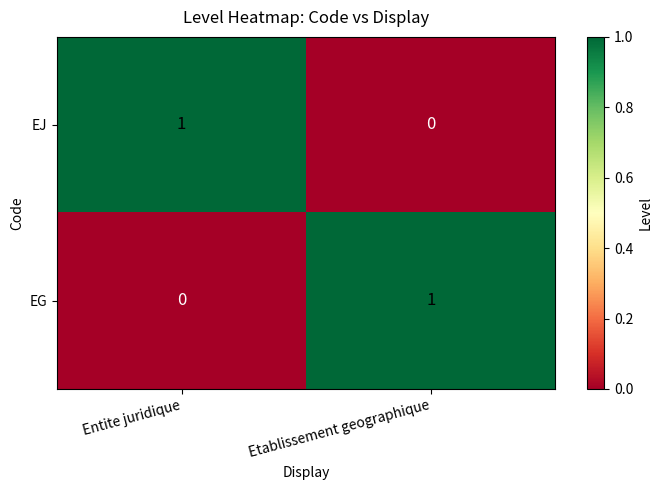

At which label does EG reach its peak?

Etablissement geographique